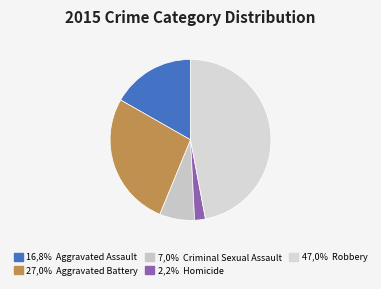

How many segments does this pie chart have?

5